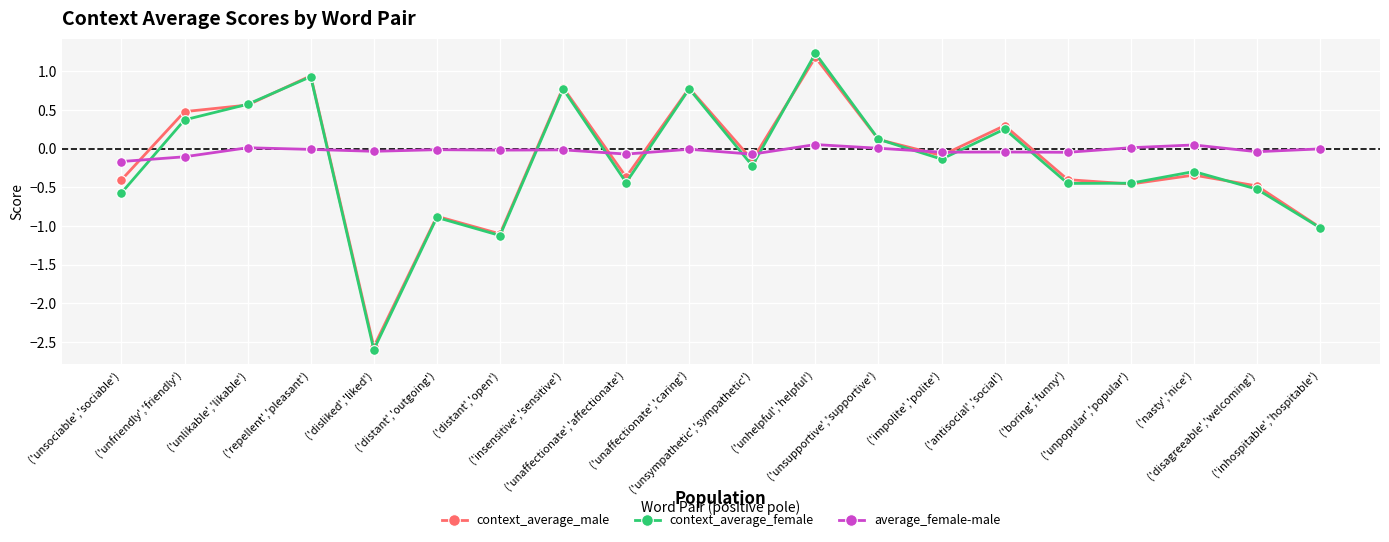

What is the difference between the context_average_female values at ('insensitive','sensitive') and ('unsociable','sociable')?

1.3